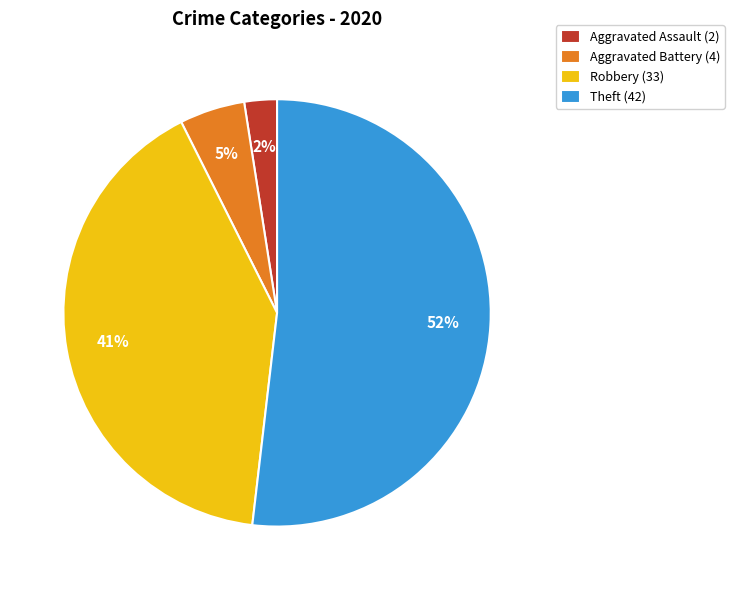

Between Aggravated Battery and Robbery, which is larger?

Robbery